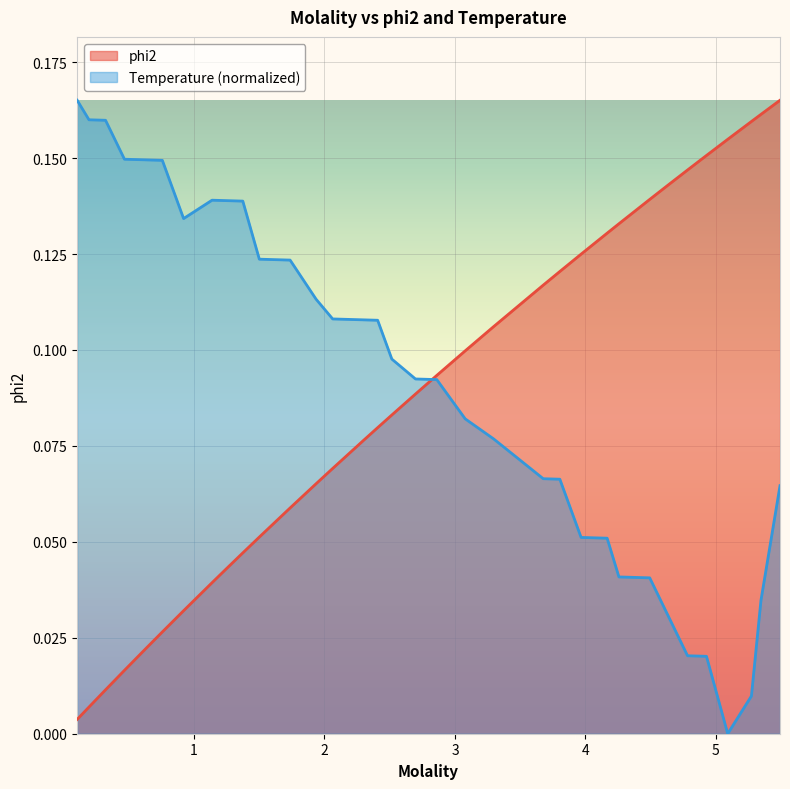

Between 0.919880946619561 and 1.93570633499491, which is larger?

1.93570633499491